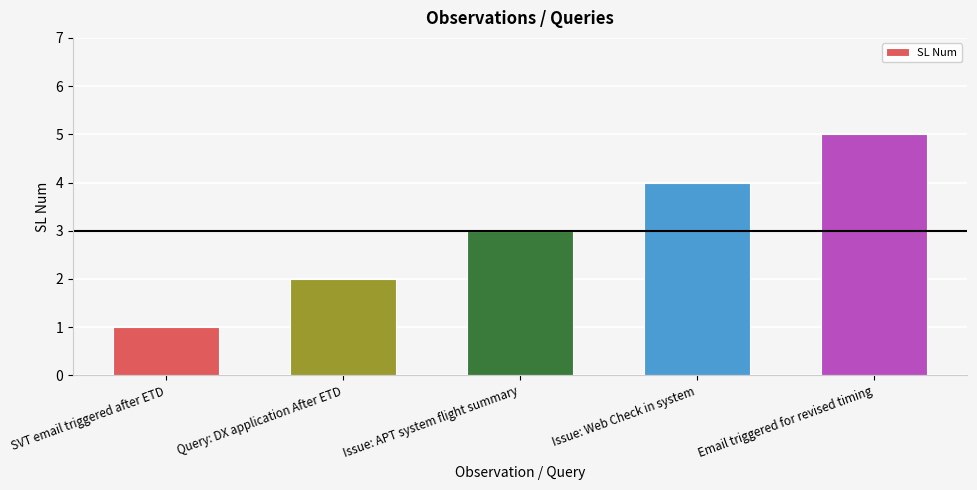

Count the values in the range 2 to 4.

3